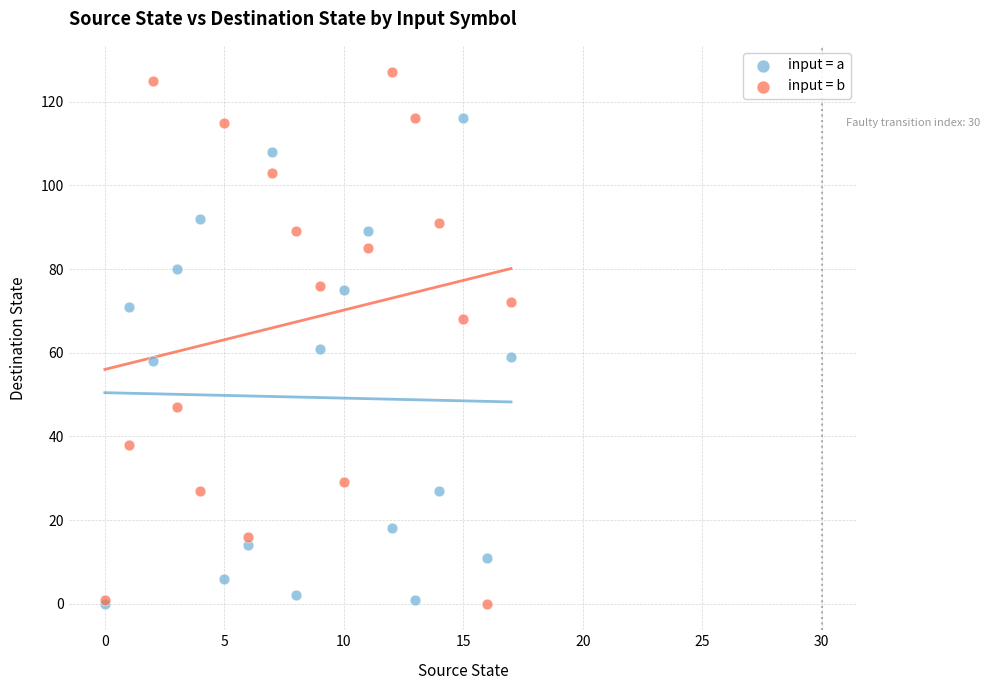

Across all series, what Y value is closest to 63?

61